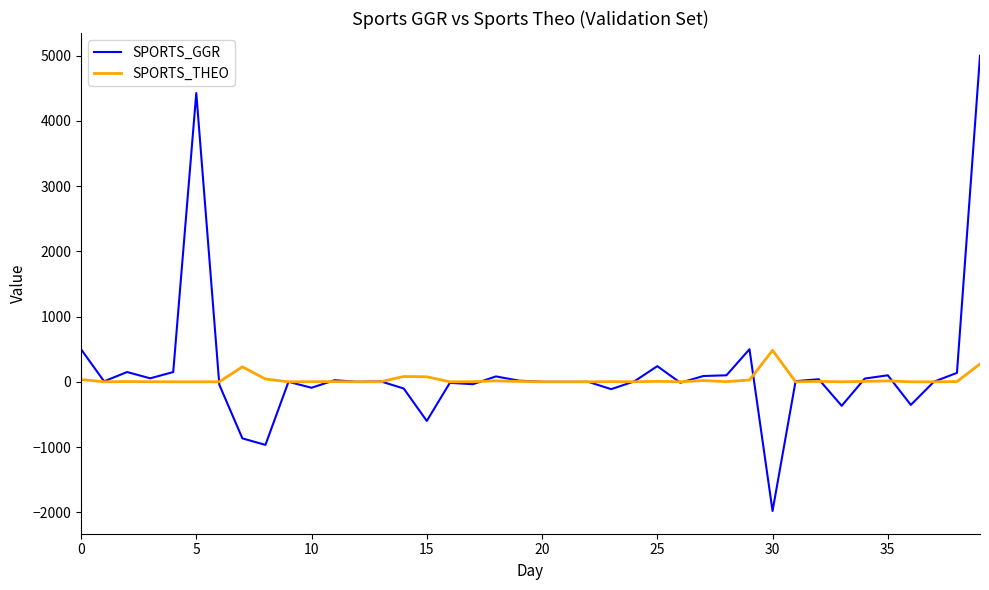

Which series ends up on top after the final intersection of SPORTS_THEO and SPORTS_GGR?

SPORTS_GGR